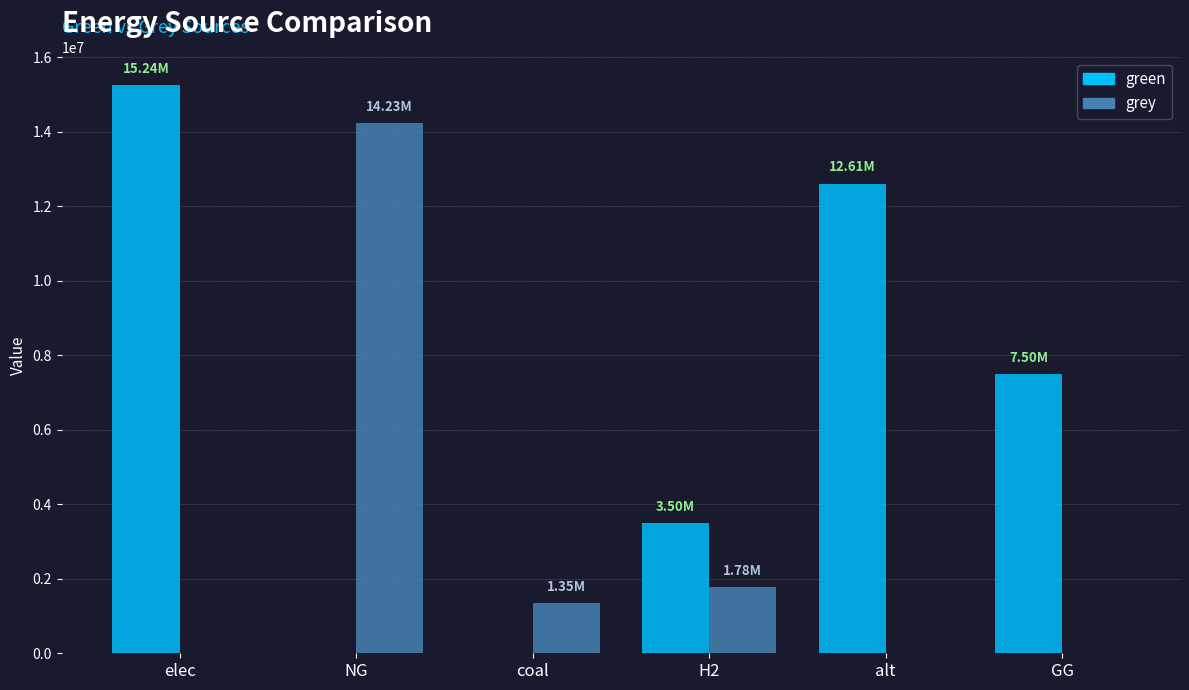

Which series has the largest total across all categories?

green